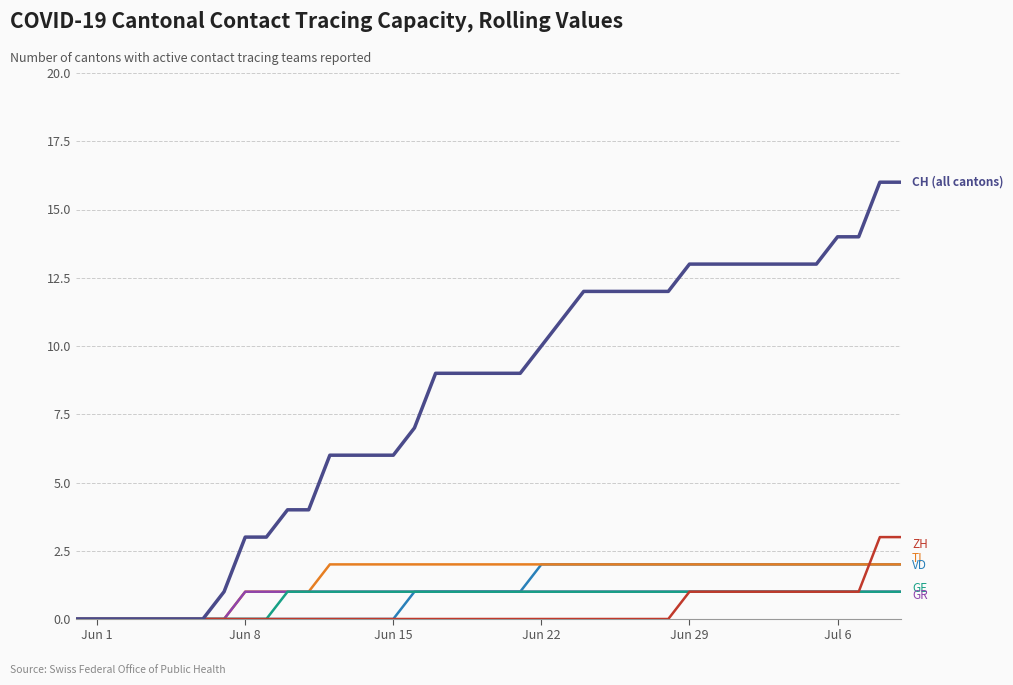

What is the maximum value shown in the chart?

16